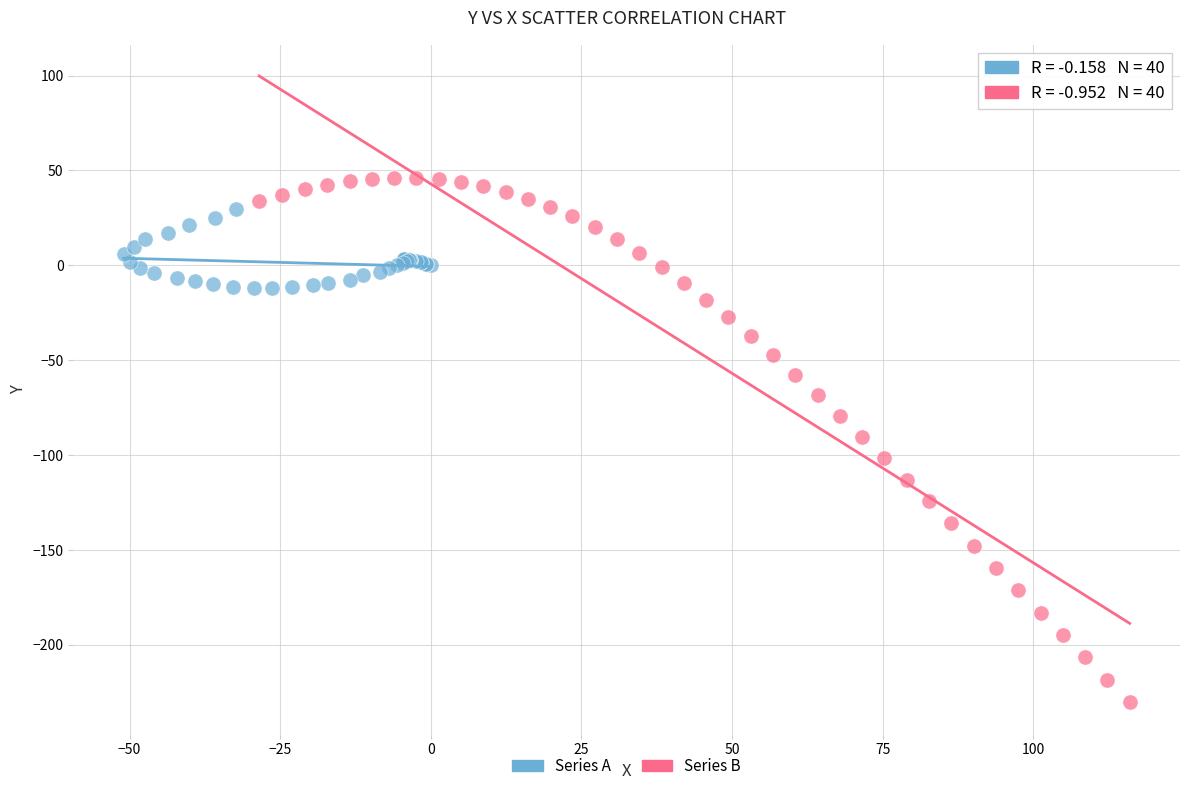

Which series has the widest spread of Y values?

Series B